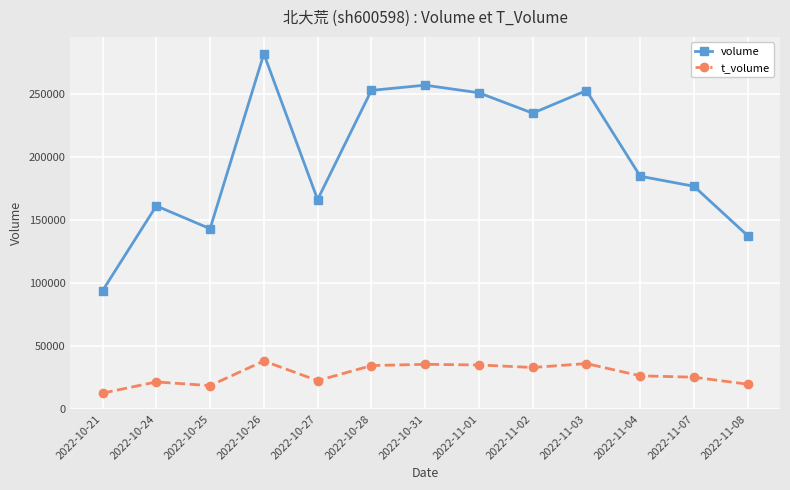

What value does the volume series have at 2022-11-08, to the nearest 100?

137400